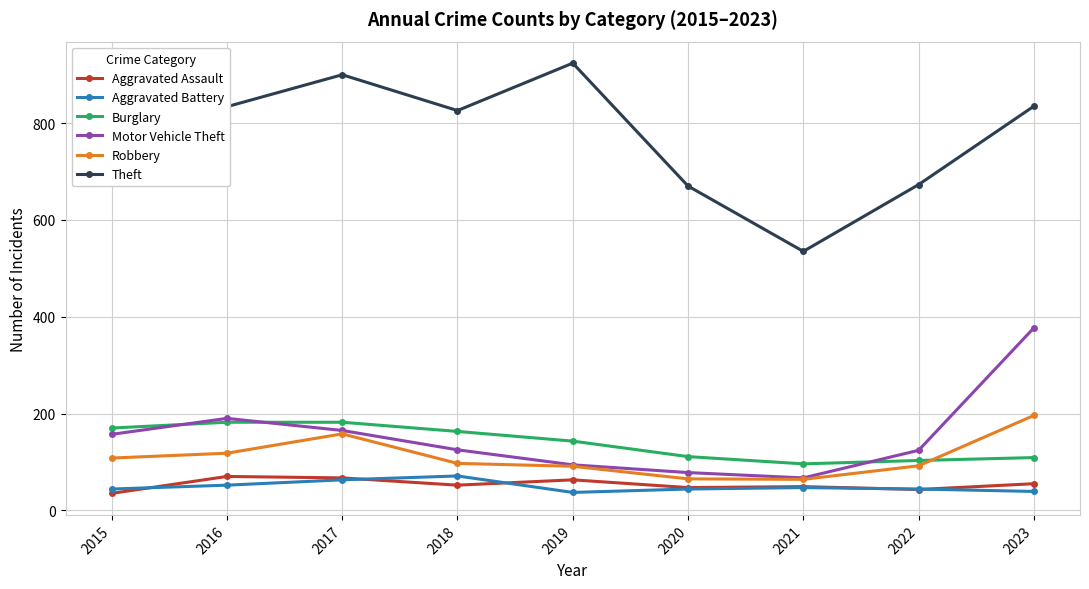

Where is the first local maximum for Theft?

2017